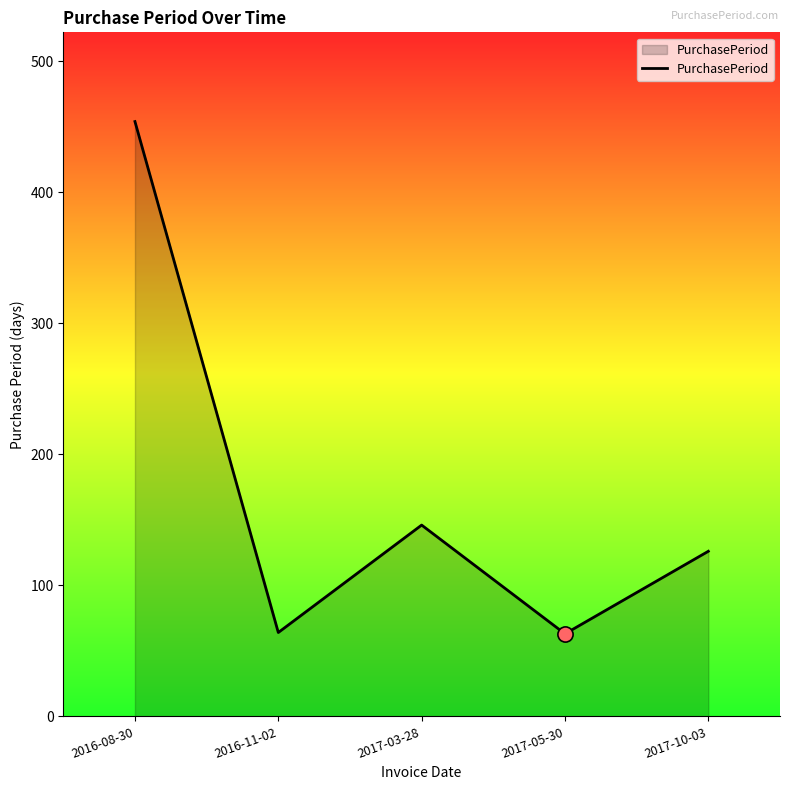

What is the change in value from 2016-11-02 to 2017-03-28?

+82